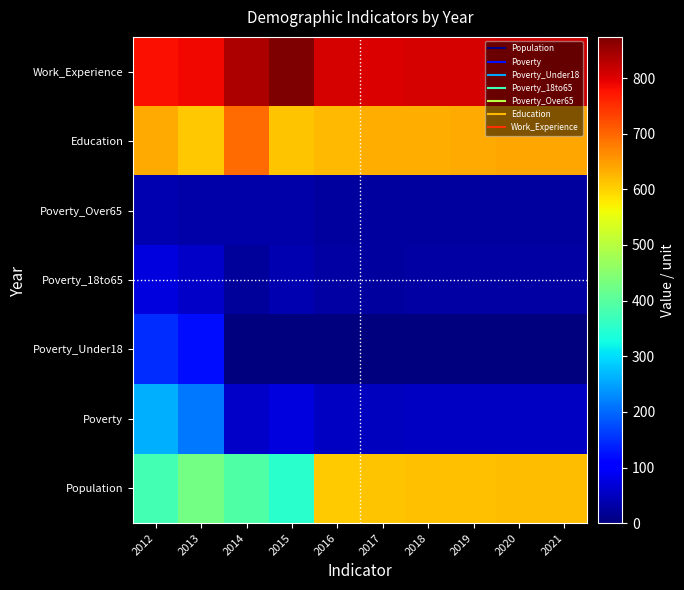

Reading left to right, transcribe all the data shown in this chart.

Population: 2012=377	2013=429	2014=391	2015=350	2016=606	2017=614	2018=615	2019=617	2020=619	2021=620
Poverty: 2012=262	2013=214	2014=56	2015=74	2016=52	2017=51	2018=52	2019=52	2020=53	2021=53
Poverty_Under18: 2012=148	2013=121	2014=1	2015=1	2016=1	2017=1	2018=1	2019=1	2020=1	2021=1
Poverty_18to65: 2012=74	2013=58	2014=23	2015=40	2016=28	2017=27	2018=28	2019=28	2020=29	2021=29
Poverty_Over65: 2012=39	2013=34	2014=33	2015=34	2016=24	2017=24	2018=25	2019=25	2020=26	2021=27
Education: 2012=636	2013=610	2014=695	2015=614	2016=622	2017=634	2018=635	2019=637	2020=639	2021=640
Work_Experience: 2012=779	2013=787	2014=838	2015=874	2016=806	2017=805	2018=807	2019=809	2020=811	2021=813